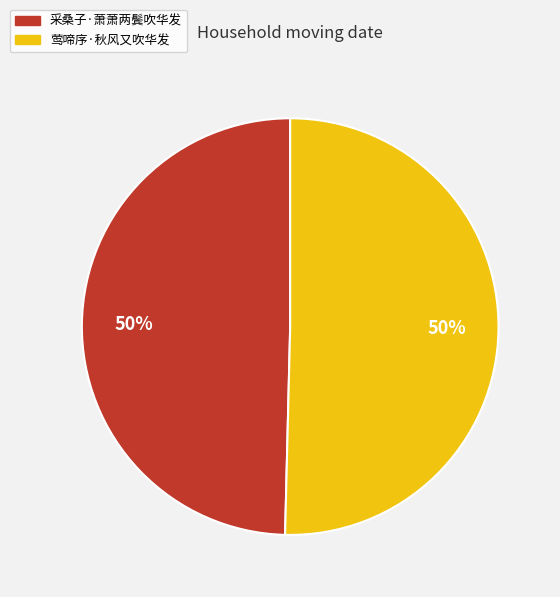

How many segments does this pie chart have?

2